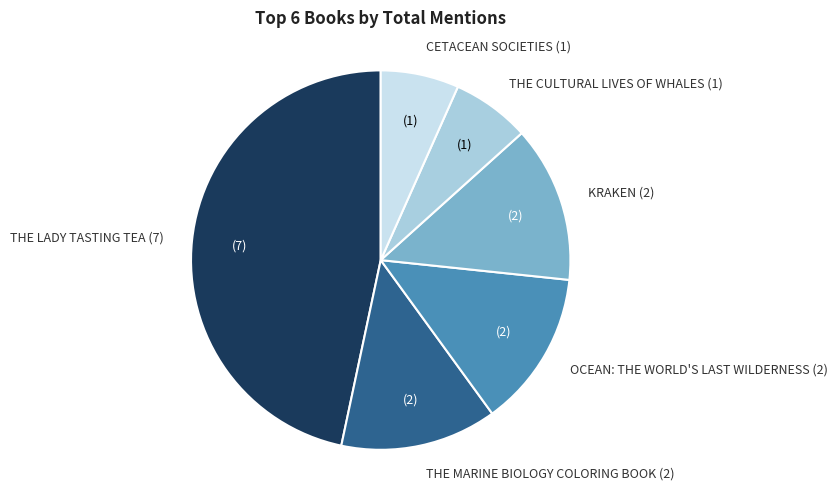

Is there any slice that represents more than half of the pie?

No